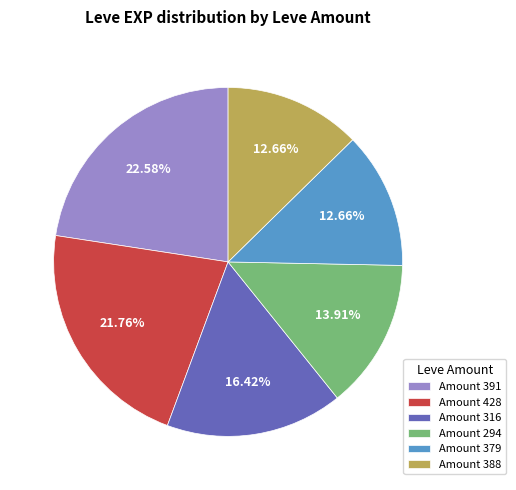

How many slices are in this pie chart?

6